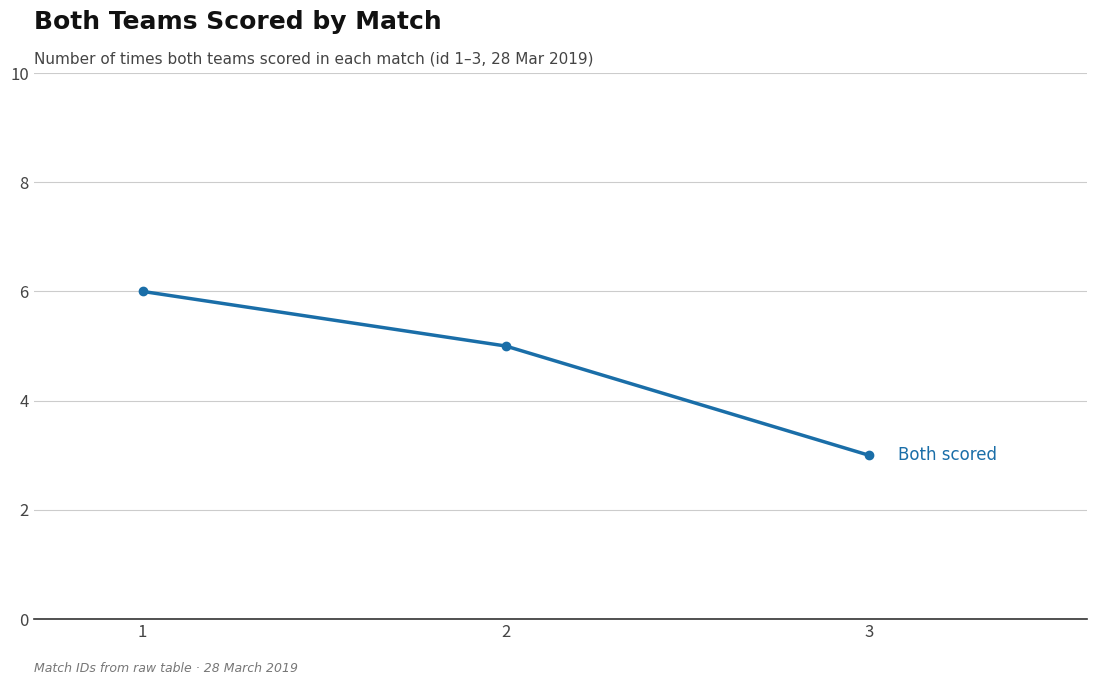

What is the smallest value displayed?

3